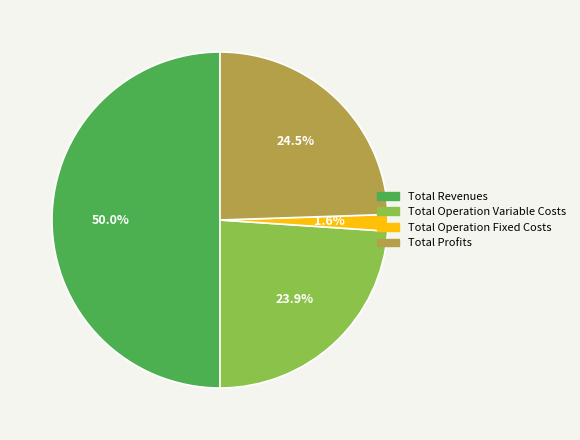

How many slices are in this pie chart?

4